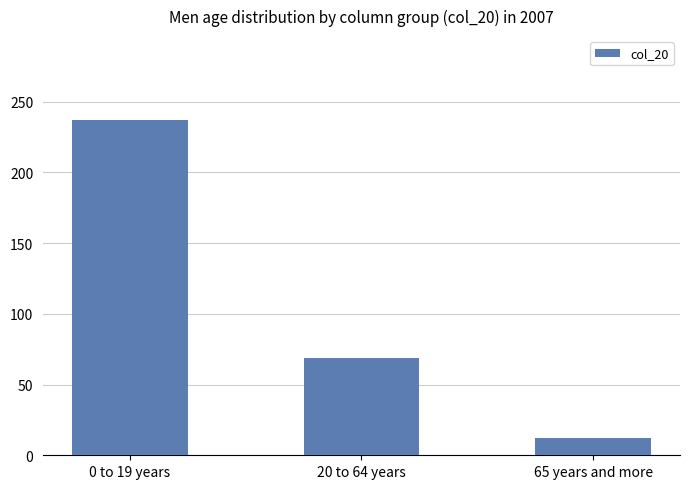

Reading left to right, extract all data points from this chart.

237	69	12